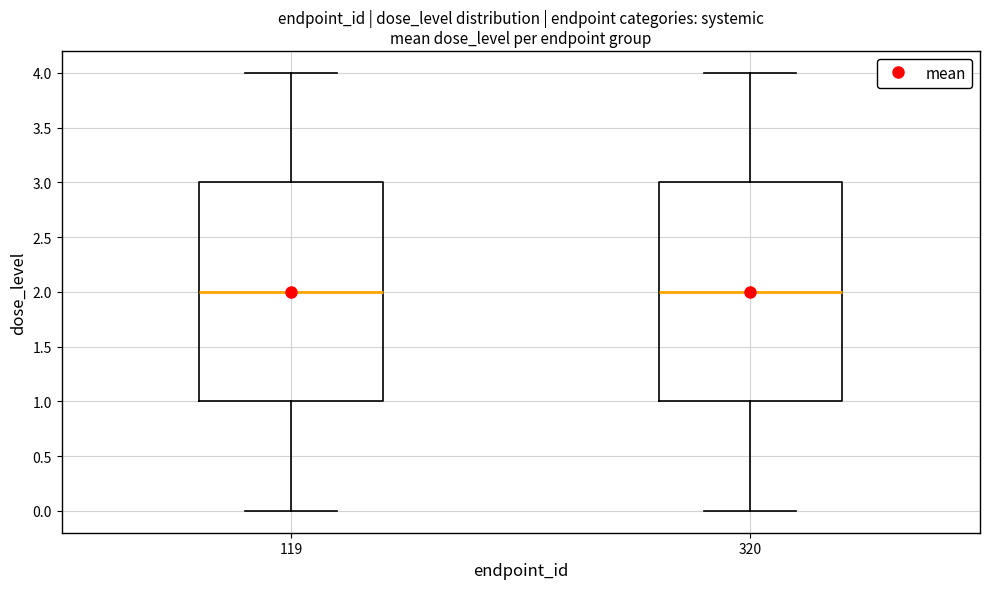

Where is the upper edge of the box at x = 119 on the y-axis? The values are not printed on the chart, so give them approximately, as read against the axis.

3